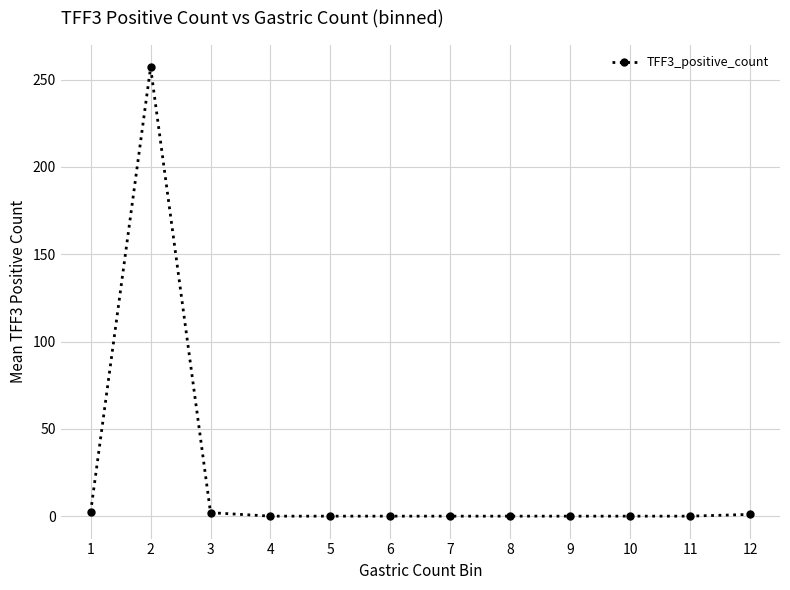

True or false: the data shows 0.0 at 4.

True